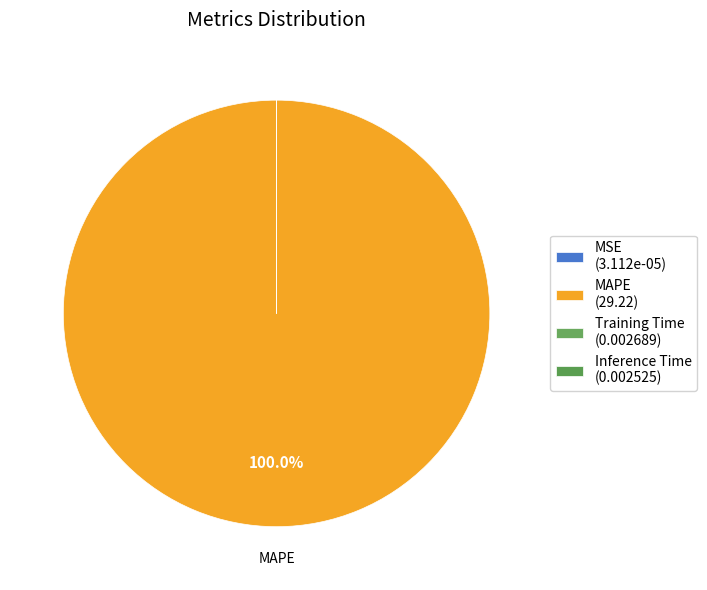

Which has a higher value, MAPE or Training Time?

MAPE